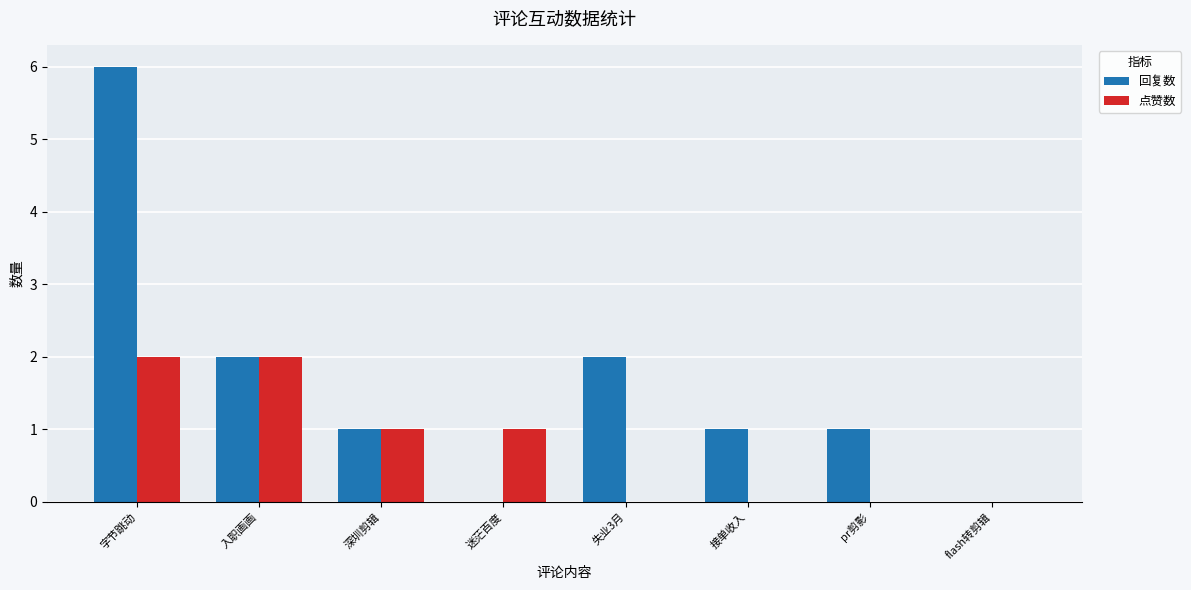

At which category is the sum across all series the highest?

字节跳动